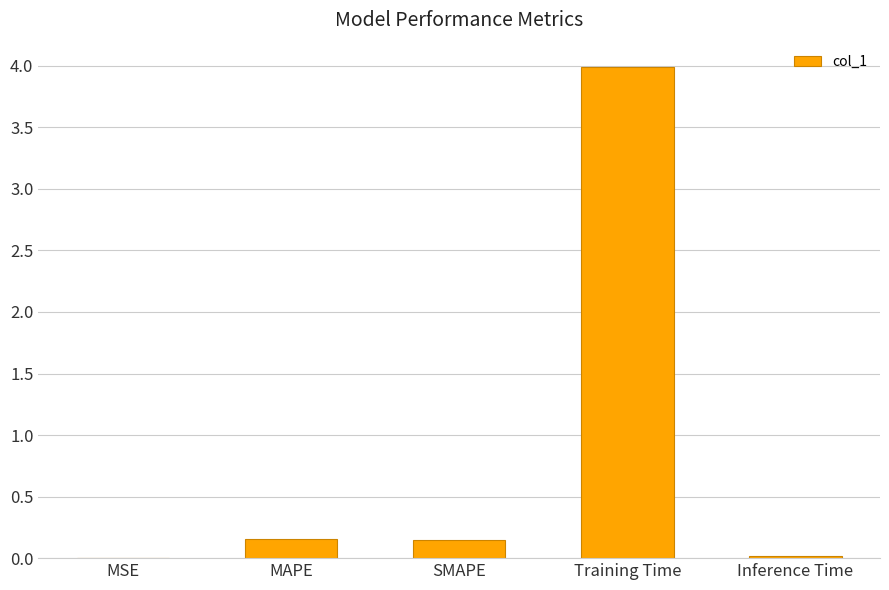

Which has a higher value, SMAPE or Training Time?

Training Time